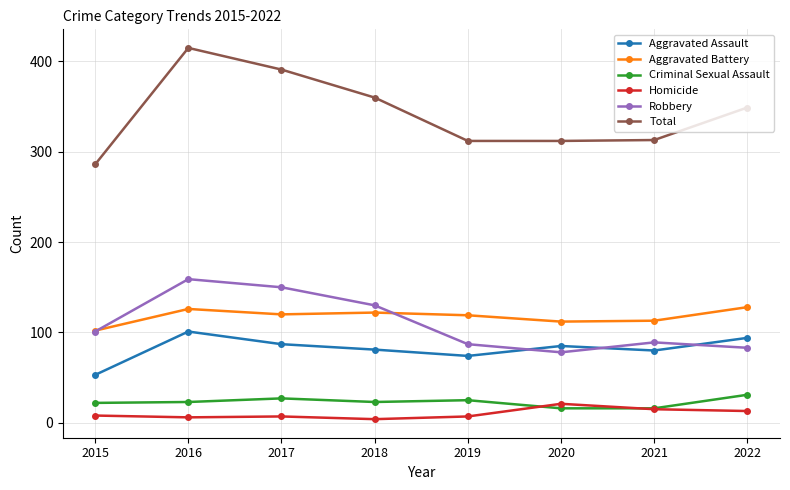

What is the value of the Robbery point at the 7th from the left?

89